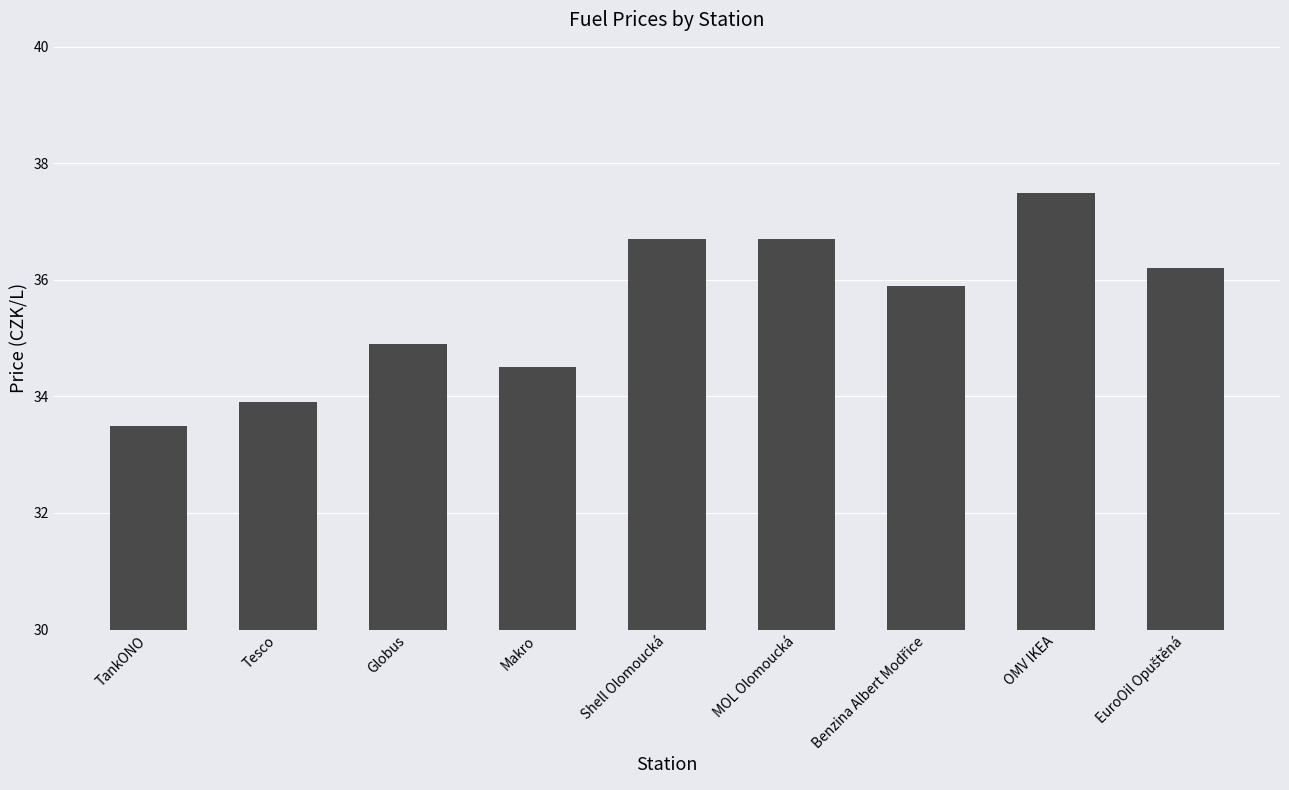

Which label corresponds to the largest value in the chart?

OMV IKEA